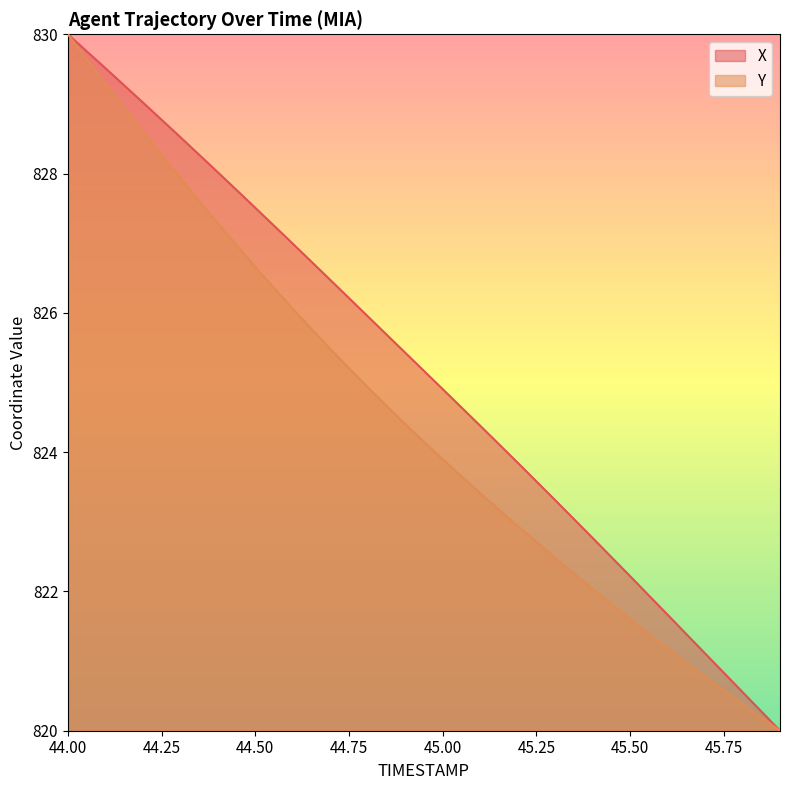

At which label does X reach its peak?

44.00